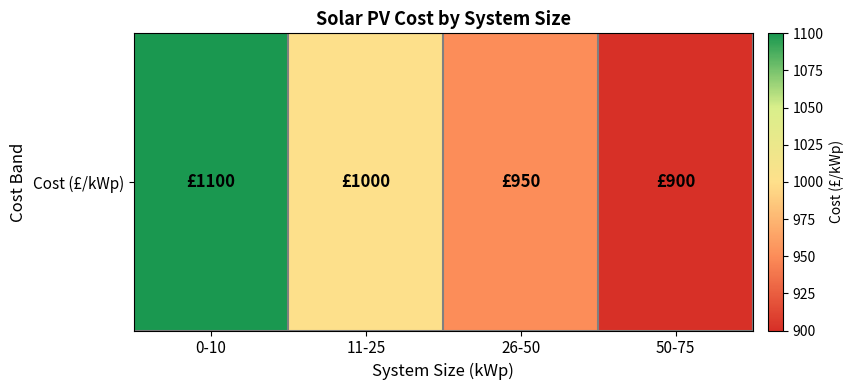

At which category does the chart reach its peak across all series?

0-10